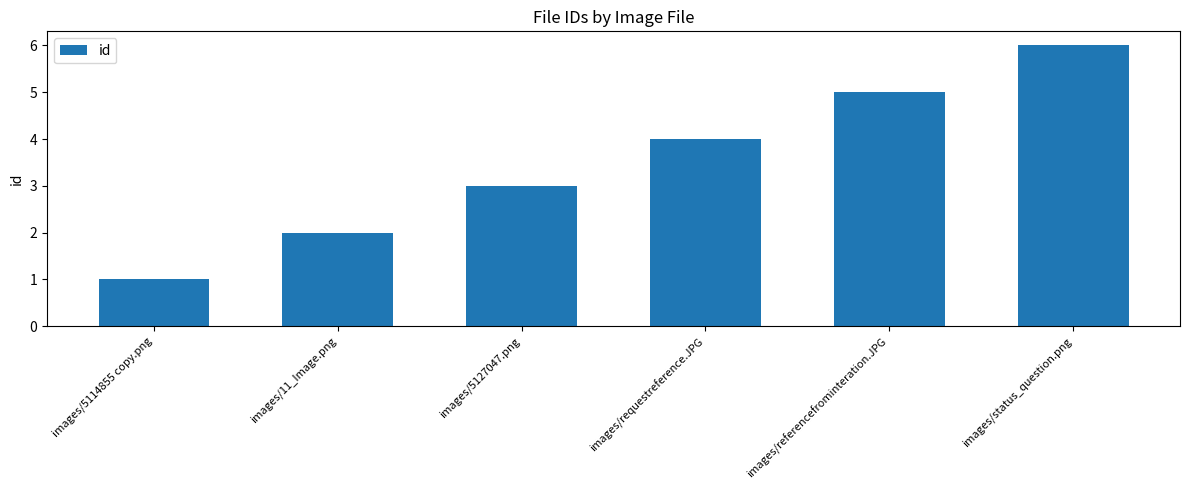

How many data points are less than 4?

3